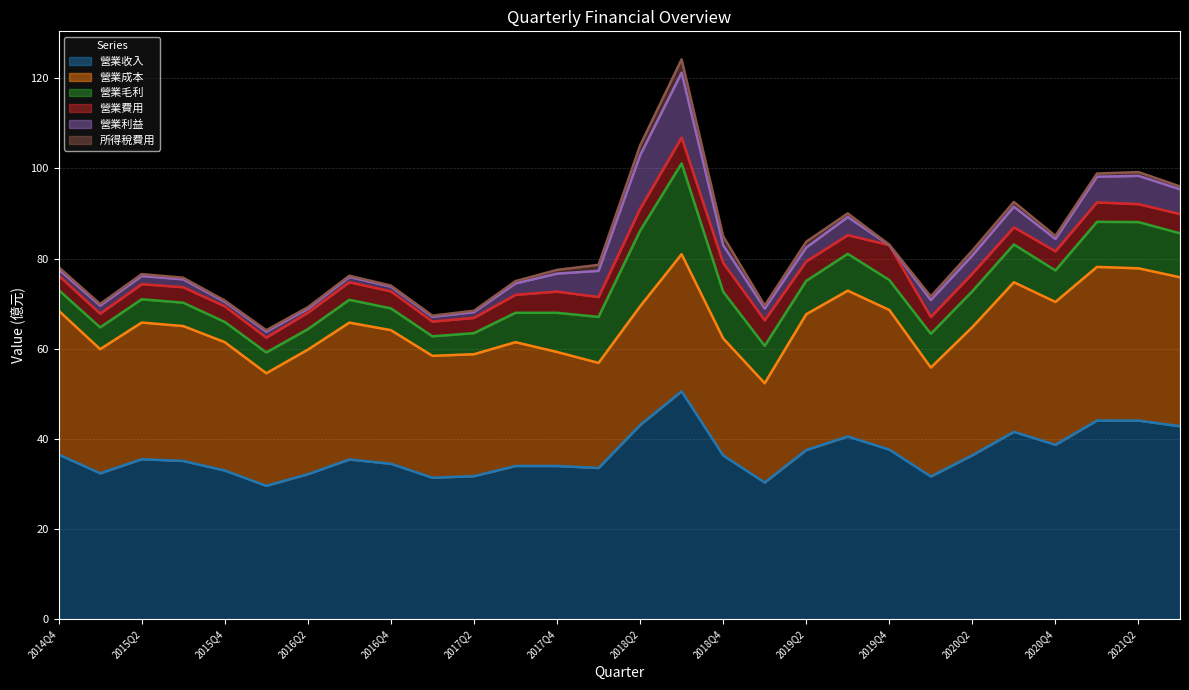

At which label does 營業毛利 first exceed 7?

2017Q4